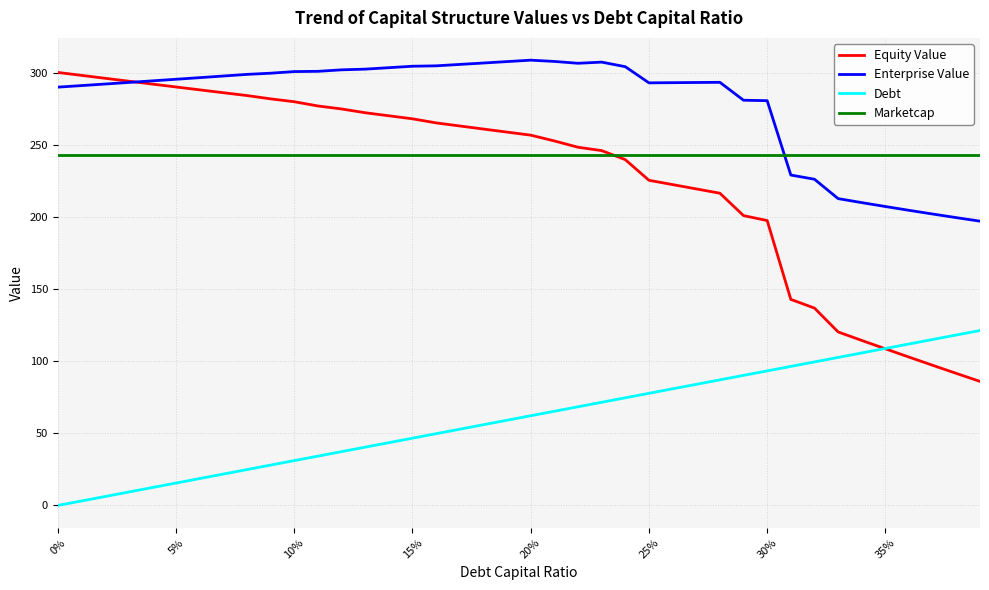

Which series has the largest range (max minus min)?

Equity Value